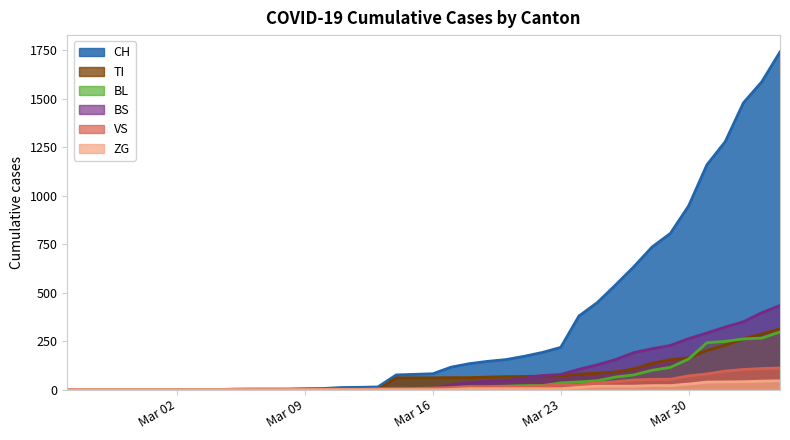

The value of TI at 2020-02-25 is -203. True or false?

False